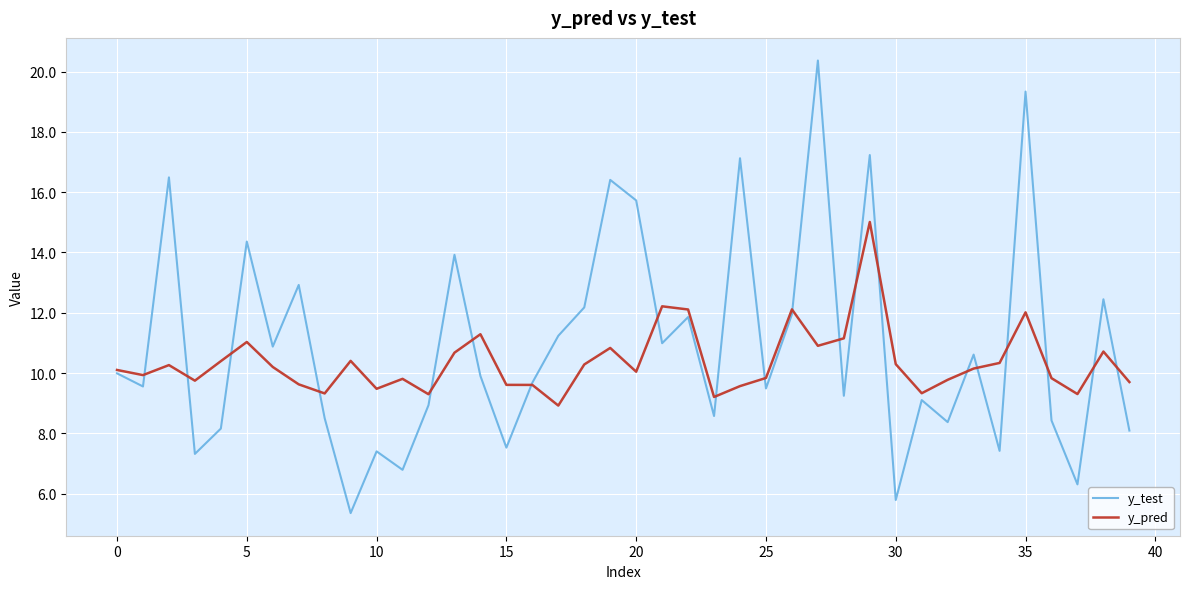

What is the minimum value shown in the chart?

5.4